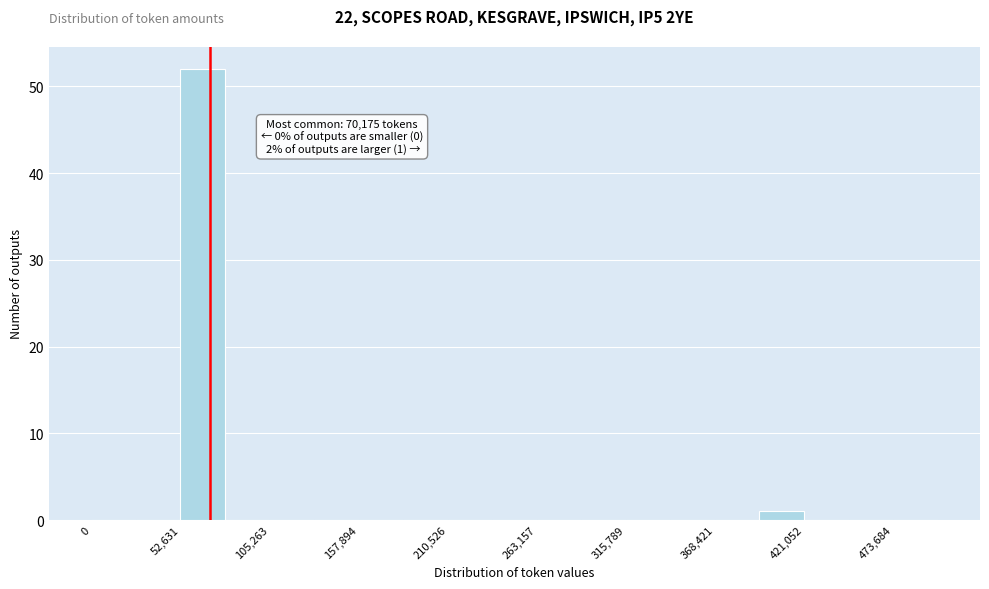

Around what value on the x-axis is the tallest bar? Give the approximate position of its centre, as read against the axis.

70000